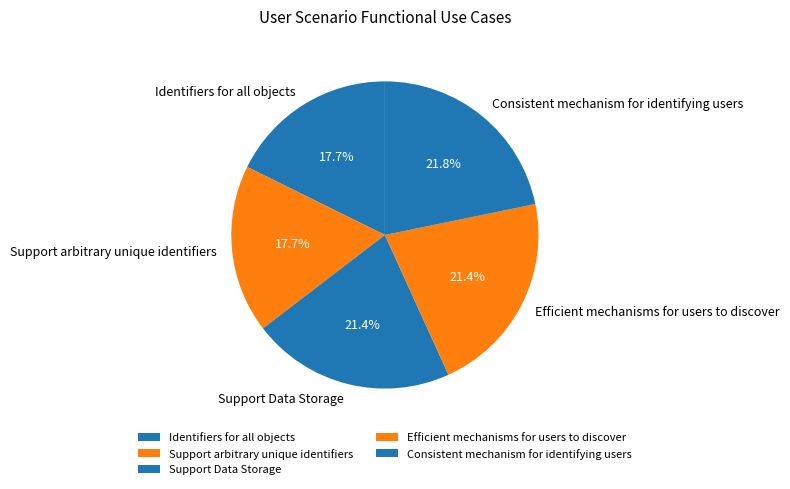

Count the number of slices in the pie.

5